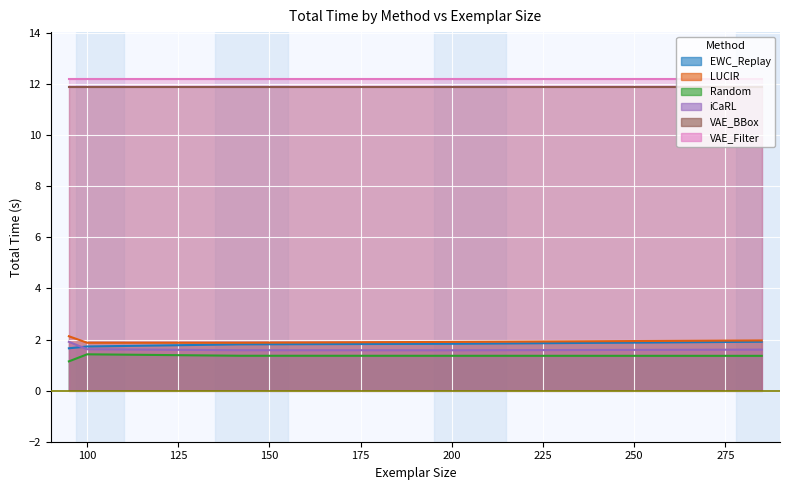

At which label does Random reach its peak?

100